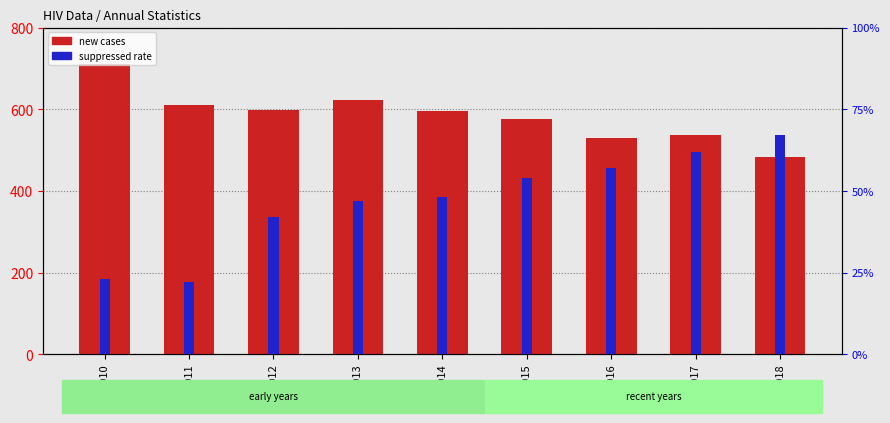

Is the value of new at 2014 greater than the value of suppressed at 2012?

Yes